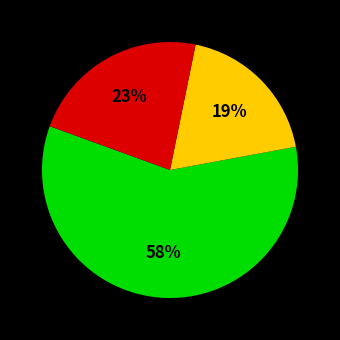

Is there a majority slice in this chart?

Yes